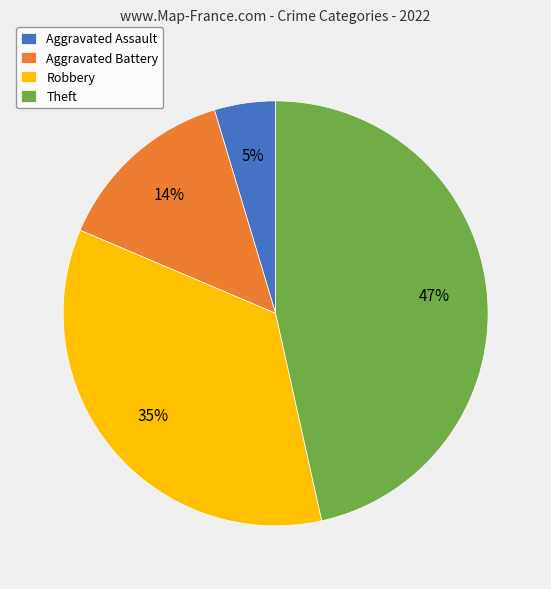

Which category has the biggest portion of the pie?

Theft